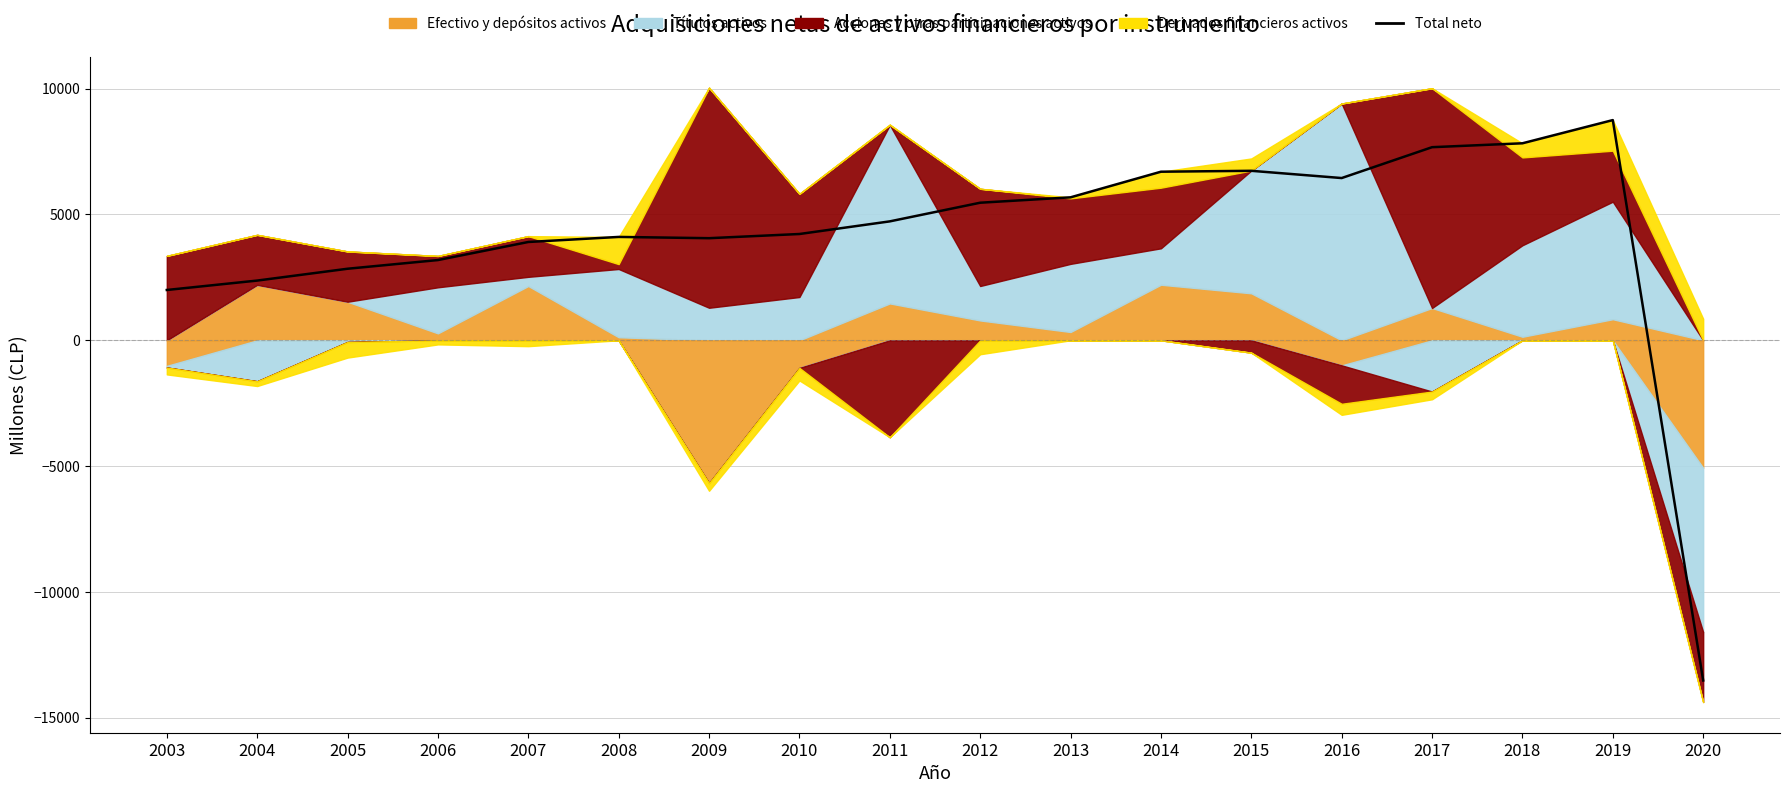

What is the maximum value shown in the chart?

8749